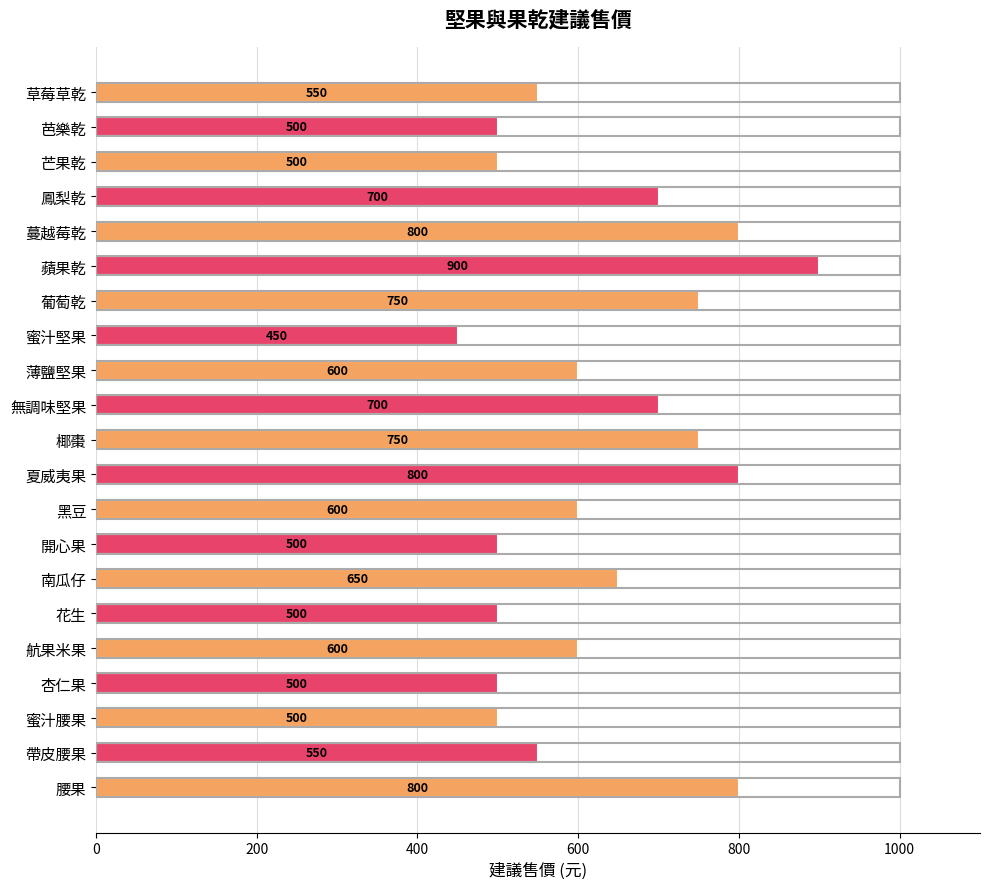

What is the sum of all values?

13200